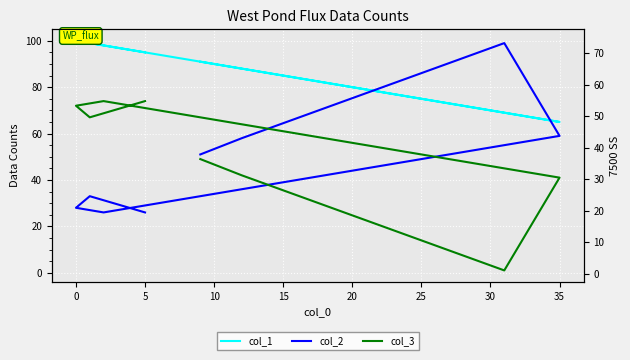

True or false: col_3 (right) has a value of 56 at 35.

False